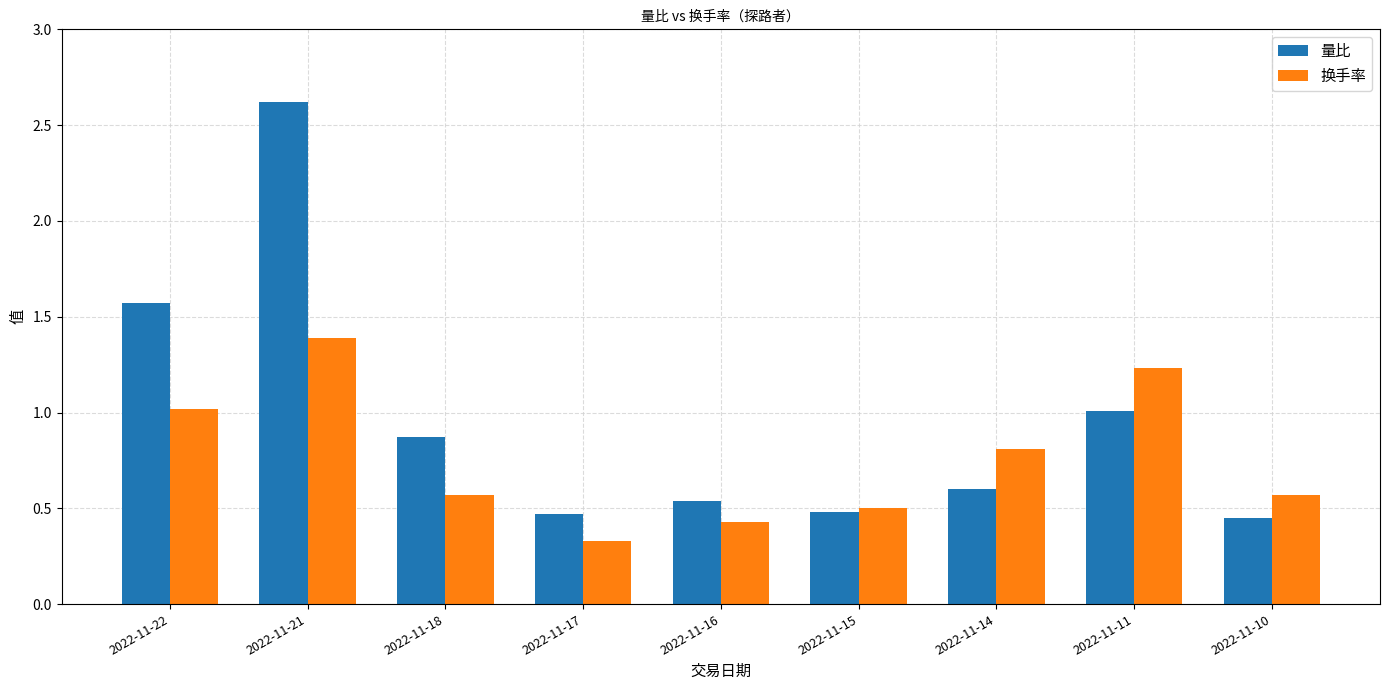

What are all the series names shown in the legend?

量比, 换手率